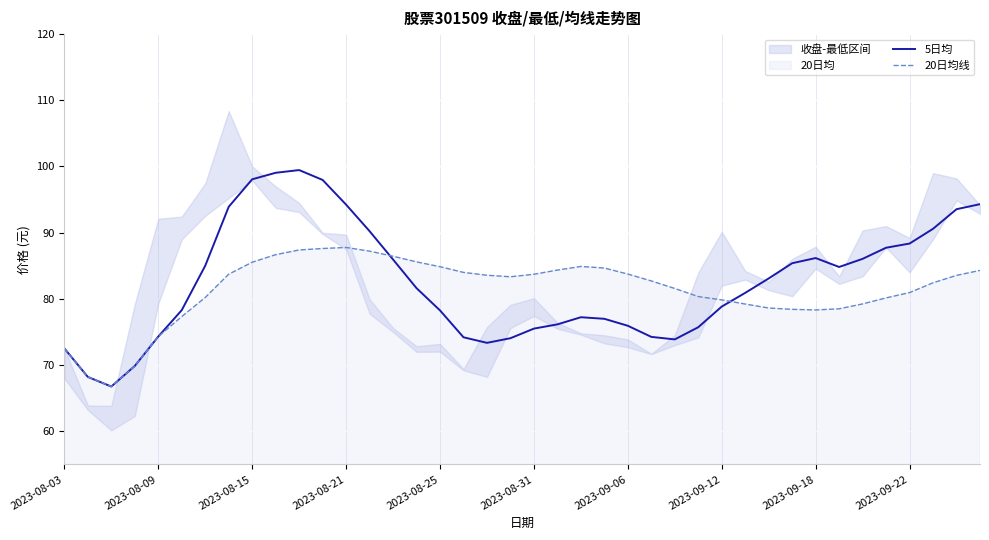

How many intersections are there between 5日均 and 20日均线?

2